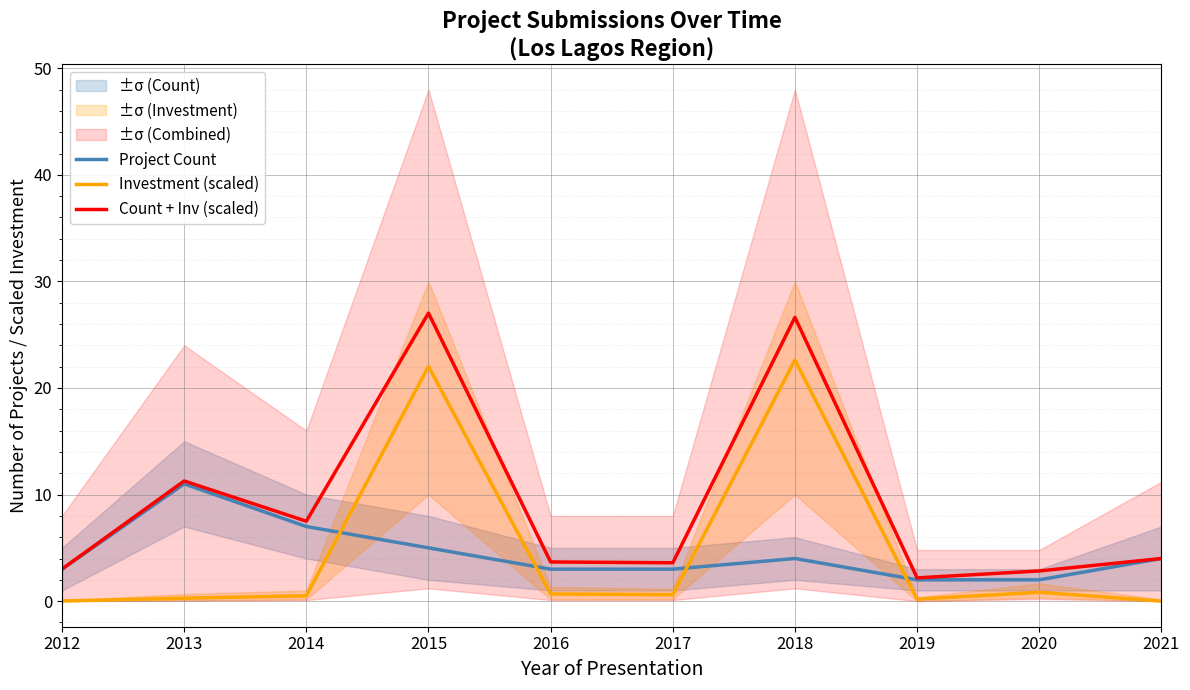

Rank the series at 2016 from lowest to highest value.

Investment (scaled), Project Count, Count + Inv (scaled)